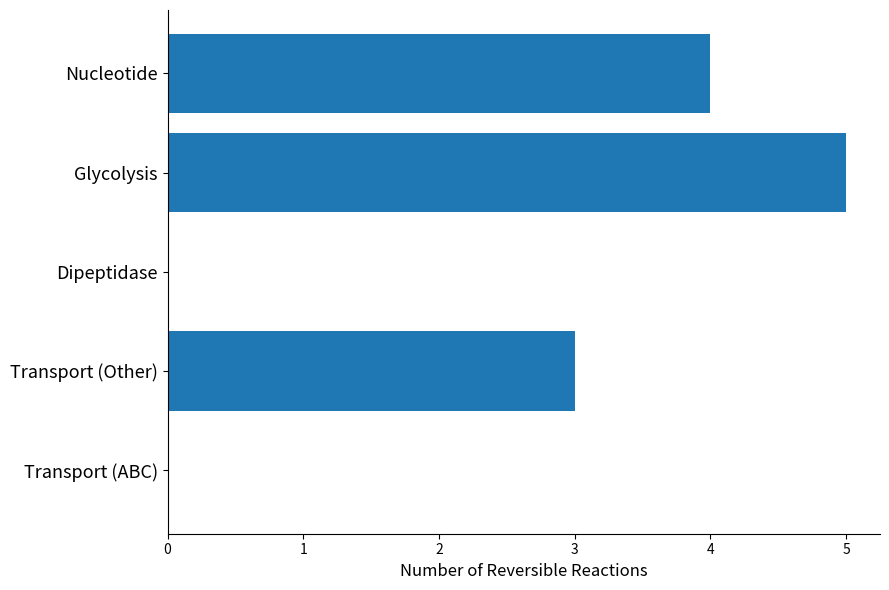

How many categories are shown in the chart?

5